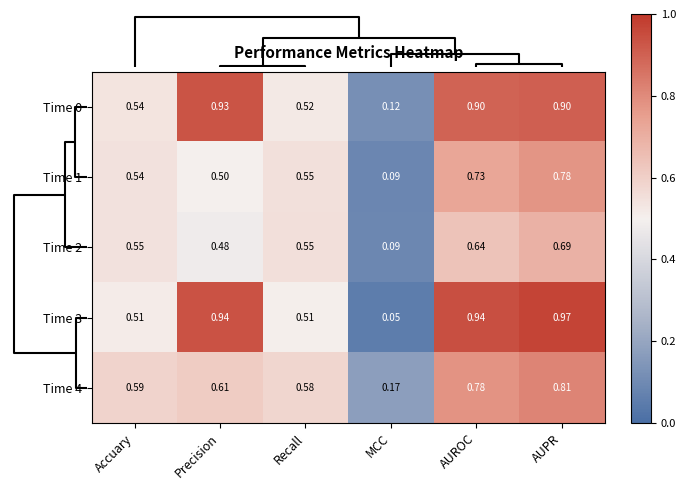

At AUROC, list the series in order from smallest to largest.

Time 2, Time 1, Time 4, Time 0, Time 3